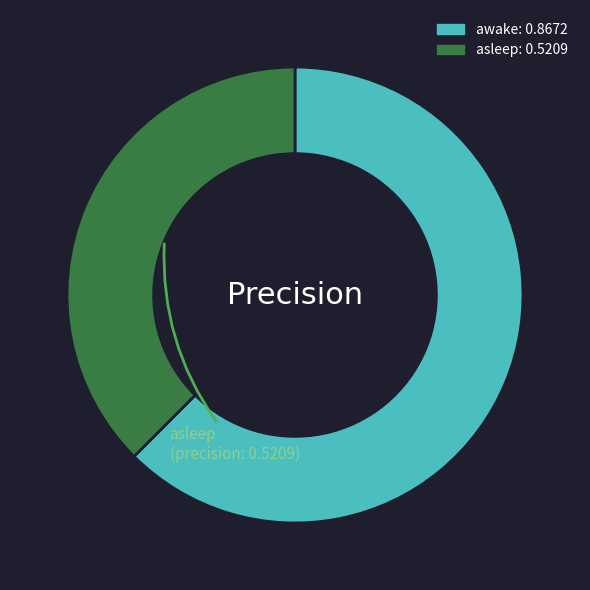

How many segments does this pie chart have?

2